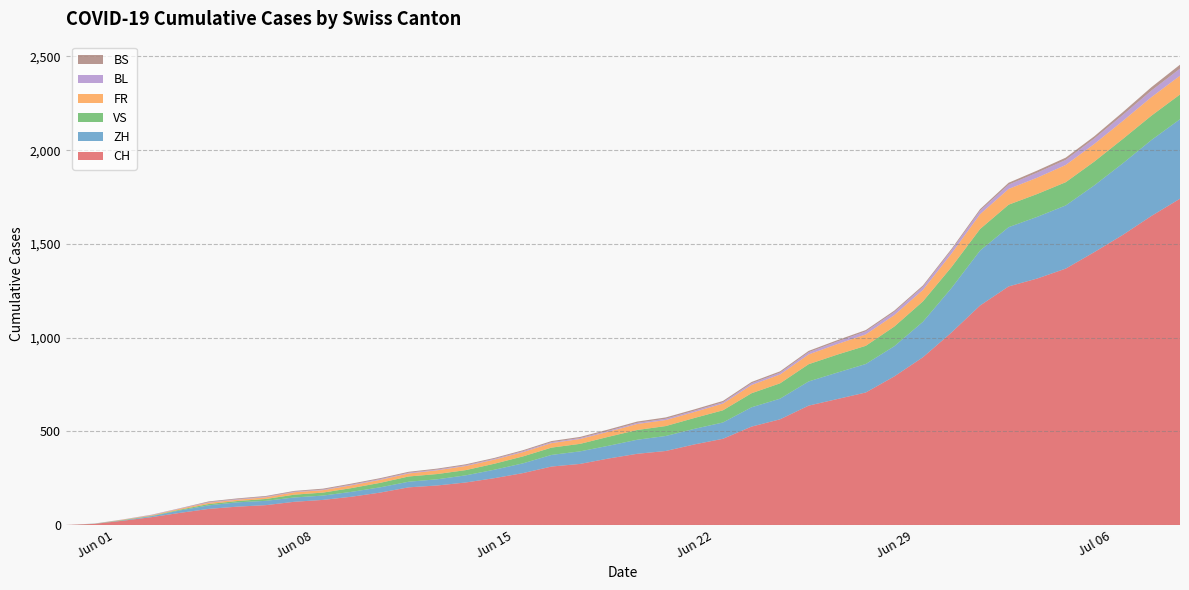

Reading left to right, extract all data points from this chart.

CH: 2020-05-31=0	2020-06-01=6	2020-06-02=23	2020-06-03=42	2020-06-04=65	2020-06-05=86	2020-06-06=98	2020-06-07=106	2020-06-08=124	2020-06-09=134	2020-06-10=151	2020-06-11=173	2020-06-12=201	2020-06-13=211	2020-06-14=227	2020-06-15=250	2020-06-16=277	2020-06-17=312	2020-06-18=326	2020-06-19=355	2020-06-20=380	2020-06-21=395	2020-06-22=430	2020-06-23=460	2020-06-24=525	2020-06-25=564	2020-06-26=637	2020-06-27=672	2020-06-28=707	2020-06-29=793	2020-06-30=895	2020-07-01=1027	2020-07-02=1171	2020-07-03=1273	2020-07-04=1315	2020-07-05=1368	2020-07-06=1456	2020-07-07=1548	2020-07-08=1649	2020-07-09=1741
ZH: 2020-05-31=0	2020-06-01=0	2020-06-02=2	2020-06-03=5	2020-06-04=13	2020-06-05=19	2020-06-06=23	2020-06-07=23	2020-06-08=23	2020-06-09=23	2020-06-10=26	2020-06-11=28	2020-06-12=30	2020-06-13=33	2020-06-14=38	2020-06-15=45	2020-06-16=52	2020-06-17=62	2020-06-18=67	2020-06-19=68	2020-06-20=75	2020-06-21=80	2020-06-22=83	2020-06-23=87	2020-06-24=103	2020-06-25=110	2020-06-26=129	2020-06-27=141	2020-06-28=152	2020-06-29=161	2020-06-30=189	2020-07-01=237	2020-07-02=293	2020-07-03=316	2020-07-04=329	2020-07-05=337	2020-07-06=356	2020-07-07=382	2020-07-08=405	2020-07-09=424
VS: 2020-05-31=0	2020-06-01=1	2020-06-02=2	2020-06-03=2	2020-06-04=4	2020-06-05=7	2020-06-06=7	2020-06-07=10	2020-06-08=15	2020-06-09=16	2020-06-10=20	2020-06-11=24	2020-06-12=28	2020-06-13=28	2020-06-14=28	2020-06-15=32	2020-06-16=37	2020-06-17=39	2020-06-18=40	2020-06-19=48	2020-06-20=52	2020-06-21=53	2020-06-22=58	2020-06-23=65	2020-06-24=75	2020-06-25=82	2020-06-26=92	2020-06-27=96	2020-06-28=97	2020-06-29=105	2020-06-30=109	2020-07-01=112	2020-07-02=115	2020-07-03=120	2020-07-04=122	2020-07-05=124	2020-07-06=127	2020-07-07=130	2020-07-08=130	2020-07-09=132
FR: 2020-05-31=0	2020-06-01=0	2020-06-02=2	2020-06-03=3	2020-06-04=5	2020-06-05=7	2020-06-06=7	2020-06-07=9	2020-06-08=13	2020-06-09=13	2020-06-10=15	2020-06-11=16	2020-06-12=16	2020-06-13=20	2020-06-14=22	2020-06-15=22	2020-06-16=23	2020-06-17=24	2020-06-18=26	2020-06-19=27	2020-06-20=32	2020-06-21=32	2020-06-22=32	2020-06-23=36	2020-06-24=44	2020-06-25=47	2020-06-26=52	2020-06-27=56	2020-06-28=61	2020-06-29=61	2020-06-30=61	2020-07-01=72	2020-07-02=79	2020-07-03=84	2020-07-04=87	2020-07-05=92	2020-07-06=94	2020-07-07=96	2020-07-08=99	2020-07-09=100
BL: 2020-05-31=0	2020-06-01=1	2020-06-02=1	2020-06-03=2	2020-06-04=2	2020-06-05=3	2020-06-06=3	2020-06-07=3	2020-06-08=3	2020-06-09=3	2020-06-10=4	2020-06-11=4	2020-06-12=4	2020-06-13=4	2020-06-14=4	2020-06-15=4	2020-06-16=5	2020-06-17=5	2020-06-18=5	2020-06-19=5	2020-06-20=6	2020-06-21=7	2020-06-22=7	2020-06-23=7	2020-06-24=9	2020-06-25=10	2020-06-26=12	2020-06-27=14	2020-06-28=16	2020-06-29=17	2020-06-30=17	2020-07-01=18	2020-07-02=19	2020-07-03=23	2020-07-04=27	2020-07-05=27	2020-07-06=29	2020-07-07=32	2020-07-08=35	2020-07-09=38
BS: 2020-05-31=0	2020-06-01=0	2020-06-02=0	2020-06-03=1	2020-06-04=1	2020-06-05=4	2020-06-06=4	2020-06-07=4	2020-06-08=4	2020-06-09=5	2020-06-10=5	2020-06-11=5	2020-06-12=5	2020-06-13=5	2020-06-14=5	2020-06-15=5	2020-06-16=5	2020-06-17=6	2020-06-18=6	2020-06-19=7	2020-06-20=7	2020-06-21=7	2020-06-22=7	2020-06-23=7	2020-06-24=7	2020-06-25=7	2020-06-26=7	2020-06-27=7	2020-06-28=7	2020-06-29=7	2020-06-30=7	2020-07-01=7	2020-07-02=8	2020-07-03=10	2020-07-04=11	2020-07-05=12	2020-07-06=12	2020-07-07=15	2020-07-08=18	2020-07-09=21